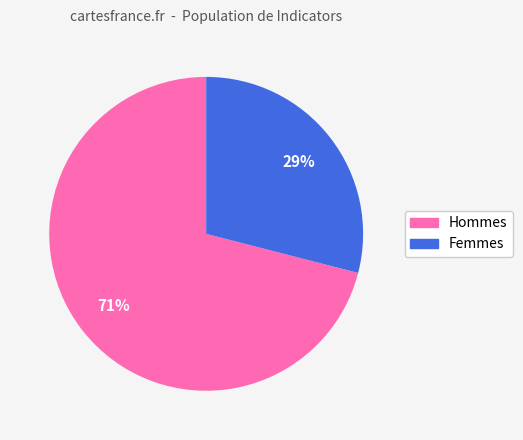

To the nearest percent, what is the difference between the largest and smallest slice percentages?

42%